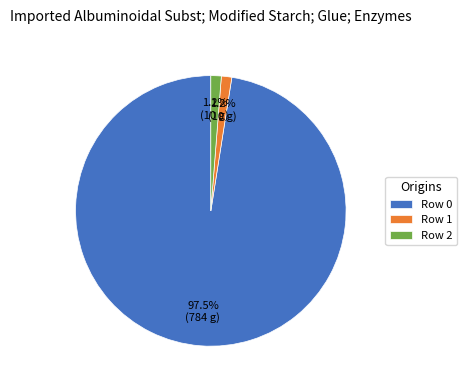

Which has a higher value, Row 1 or Row 0?

Row 0